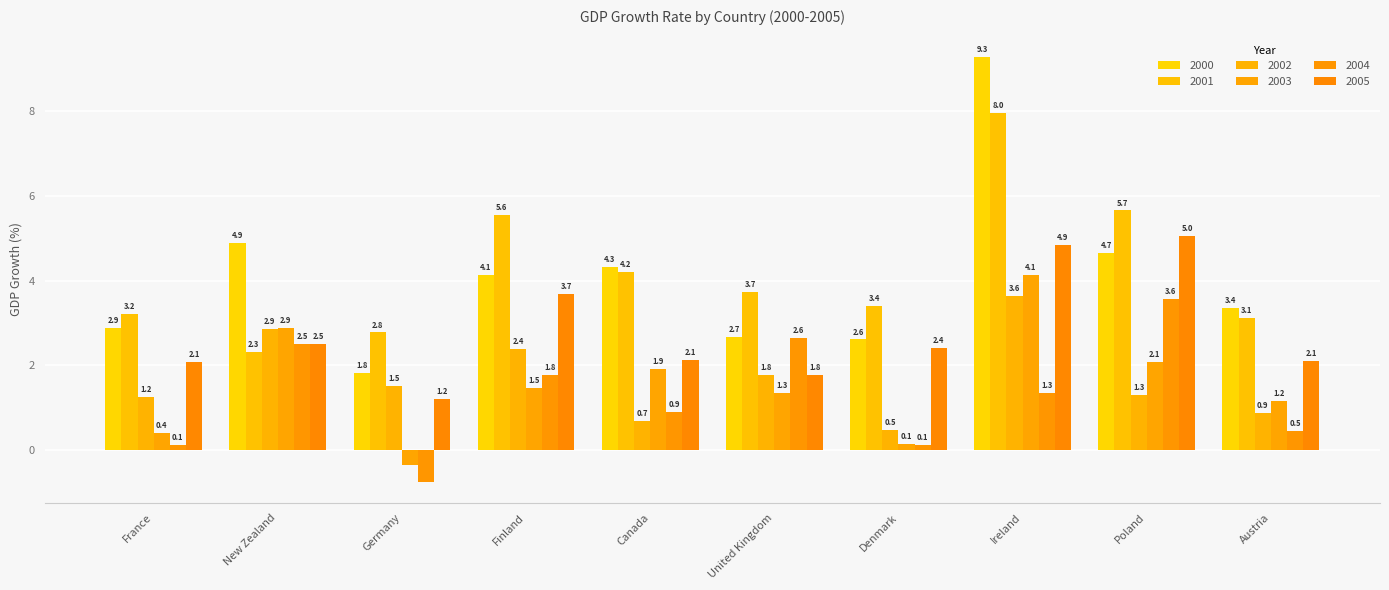

What is the difference between the 2003 values at Austria and Germany?

1.5